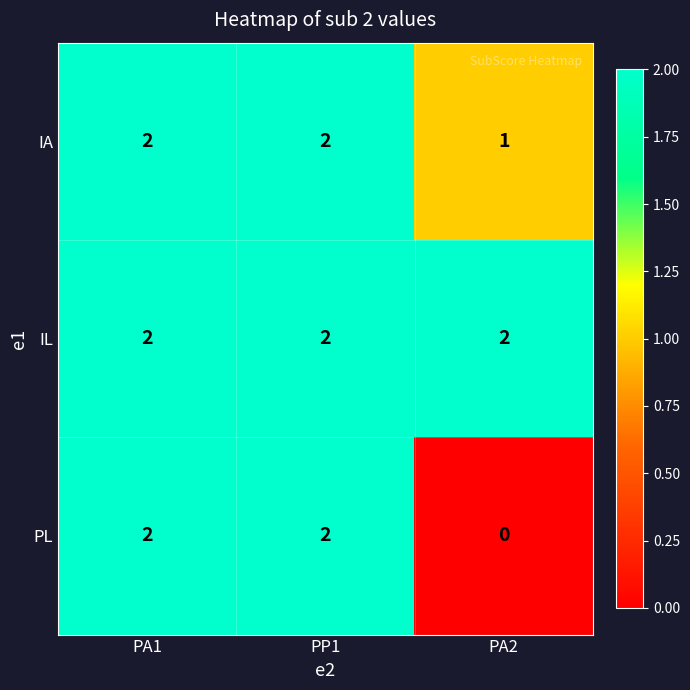

Which series changed the most between PP1 and PA2?

PL